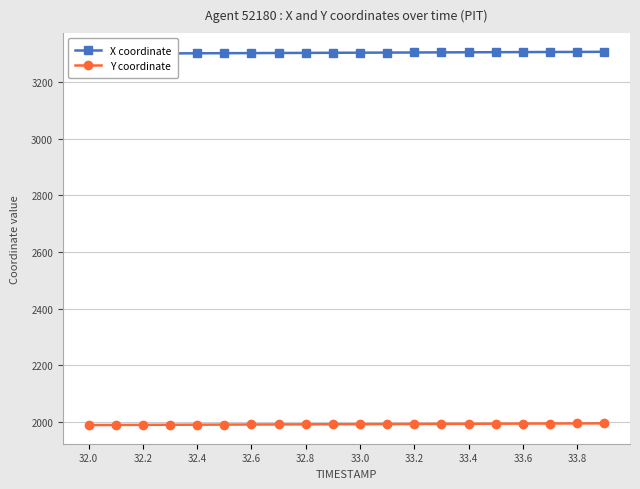

Which series has the widest spread of values?

X coordinate